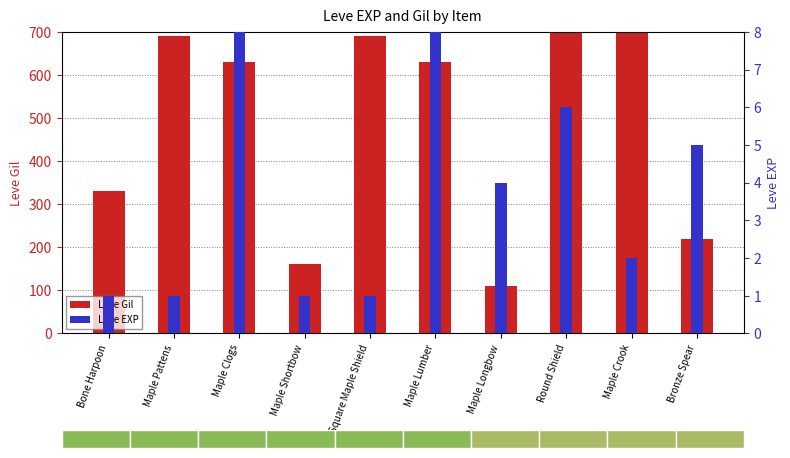

How many bars are there in each group?

2